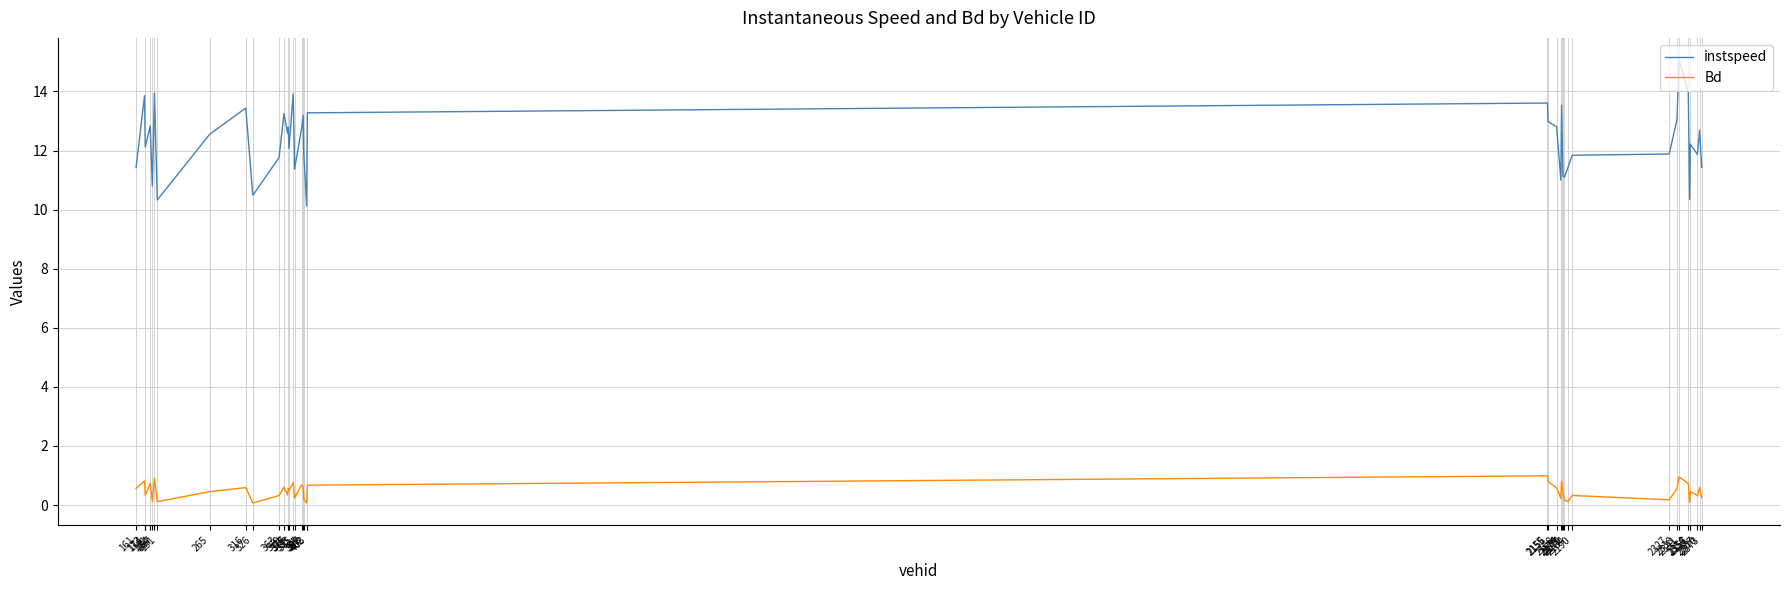

Is it true that instspeed equals 11.4 at 161?

True